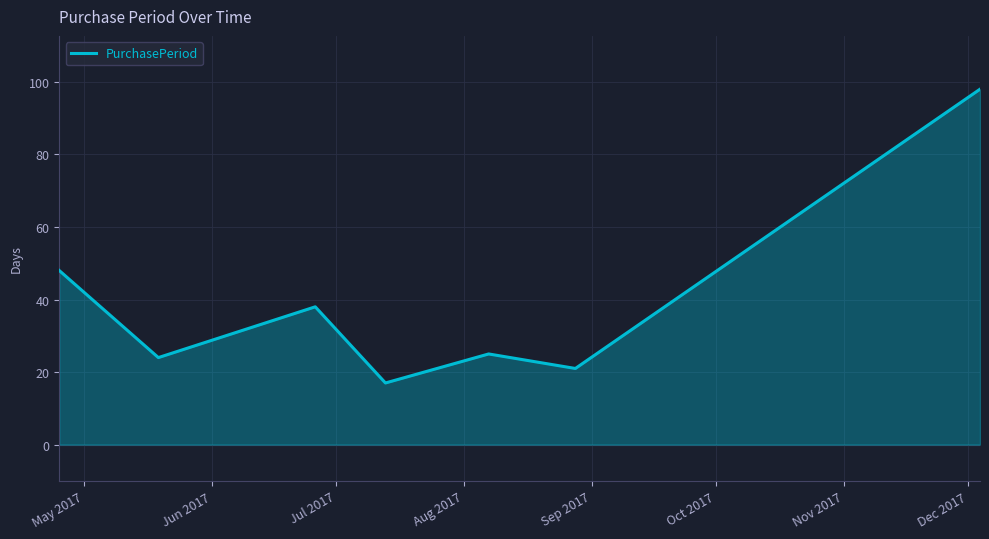

Count the number of data series in this chart.

1